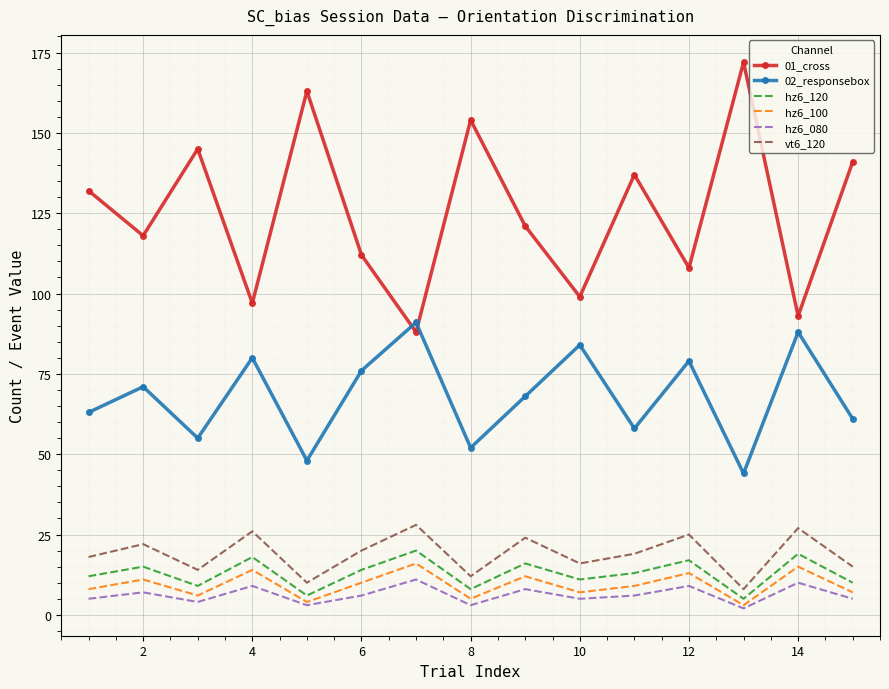

Which series has the largest total across all categories?

01_cross